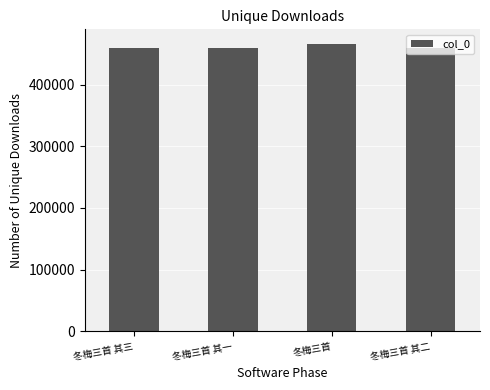

What is the smallest value displayed?

459861